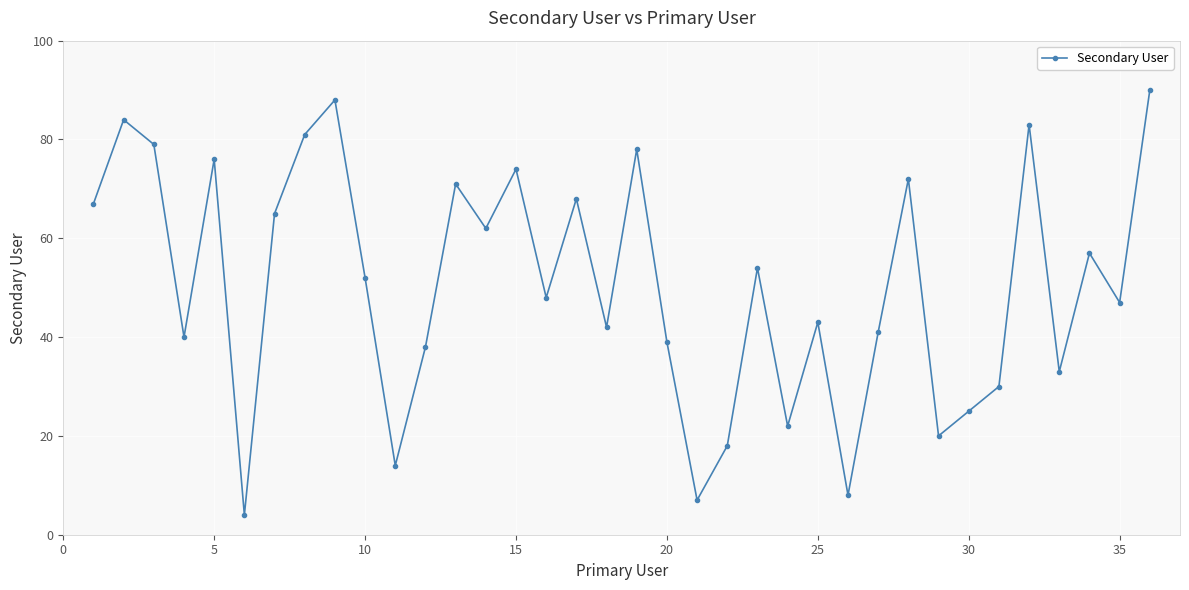

What is the sum of all values?

1820